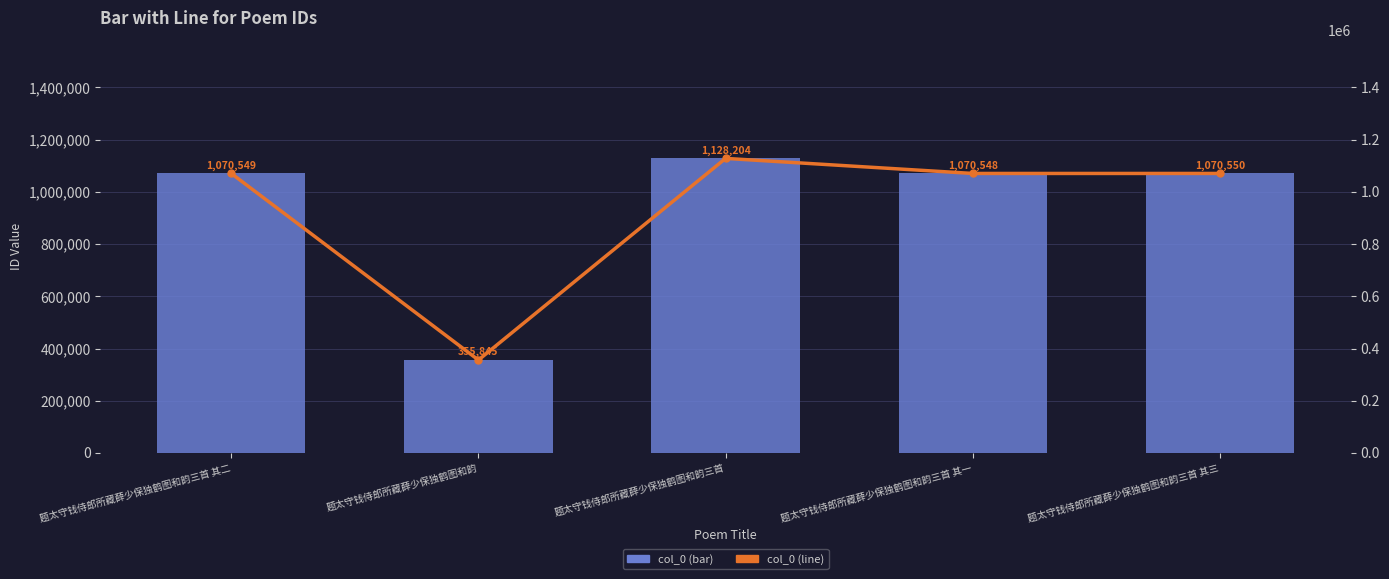

What is the value of the col_0 (line) bar at the 3rd from the left?

1128204